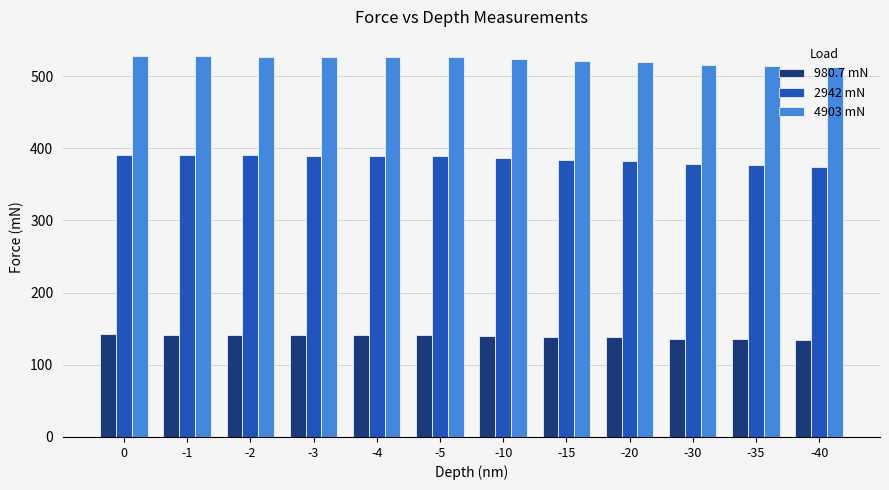

True or false: 2942 mN has a value of 390.7 at -1.

True